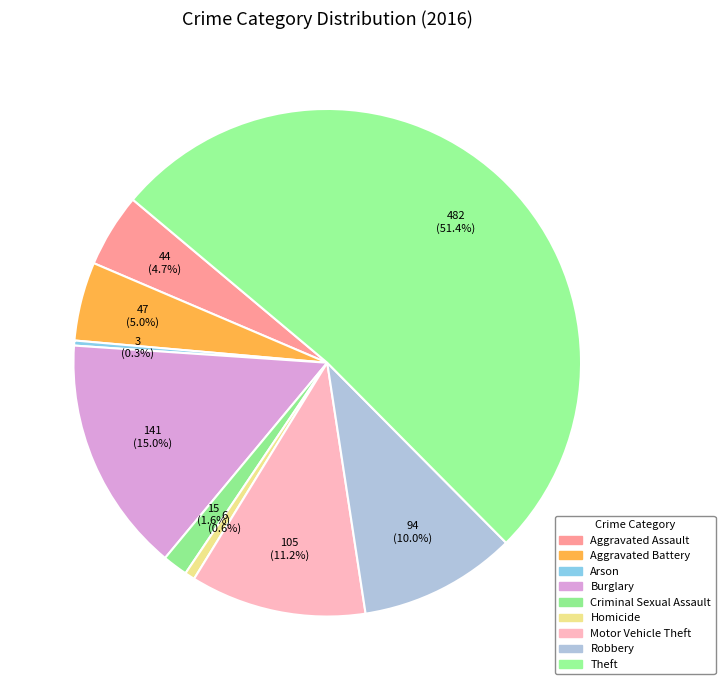

To the nearest percent, what is the average slice percentage?

11%